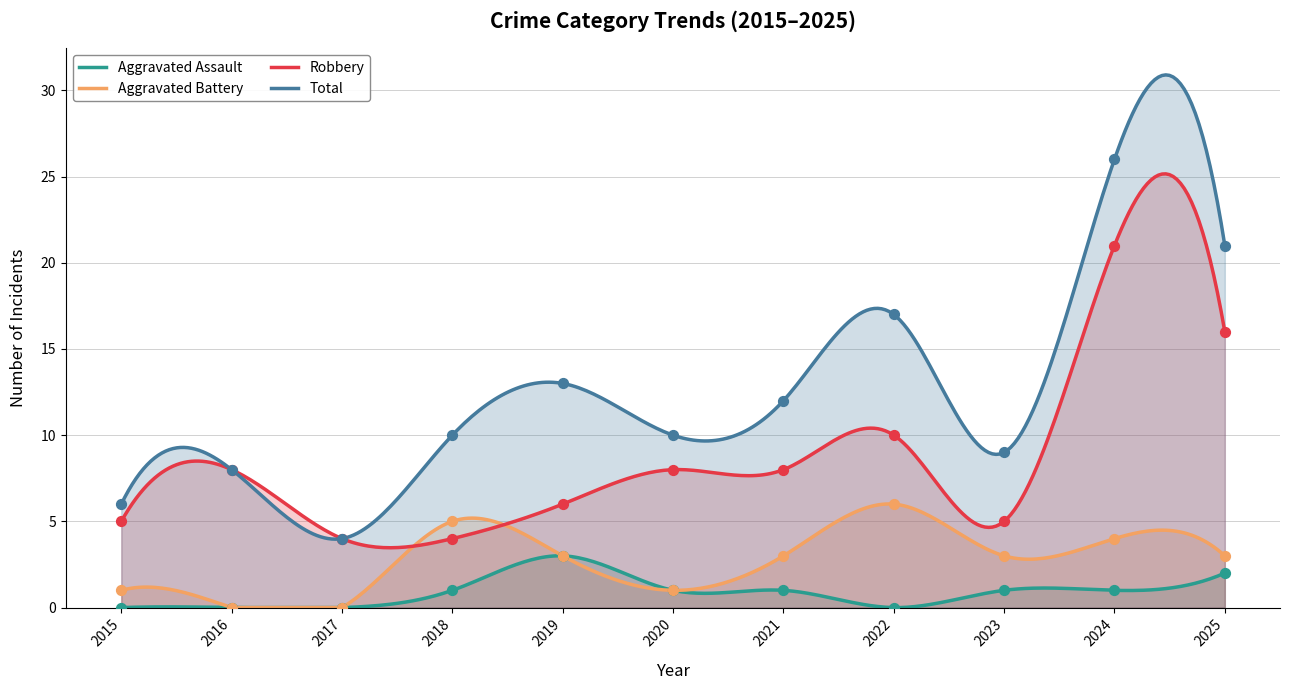

What are all the series names shown in the legend?

Aggravated Assault, Aggravated Battery, Robbery, Total